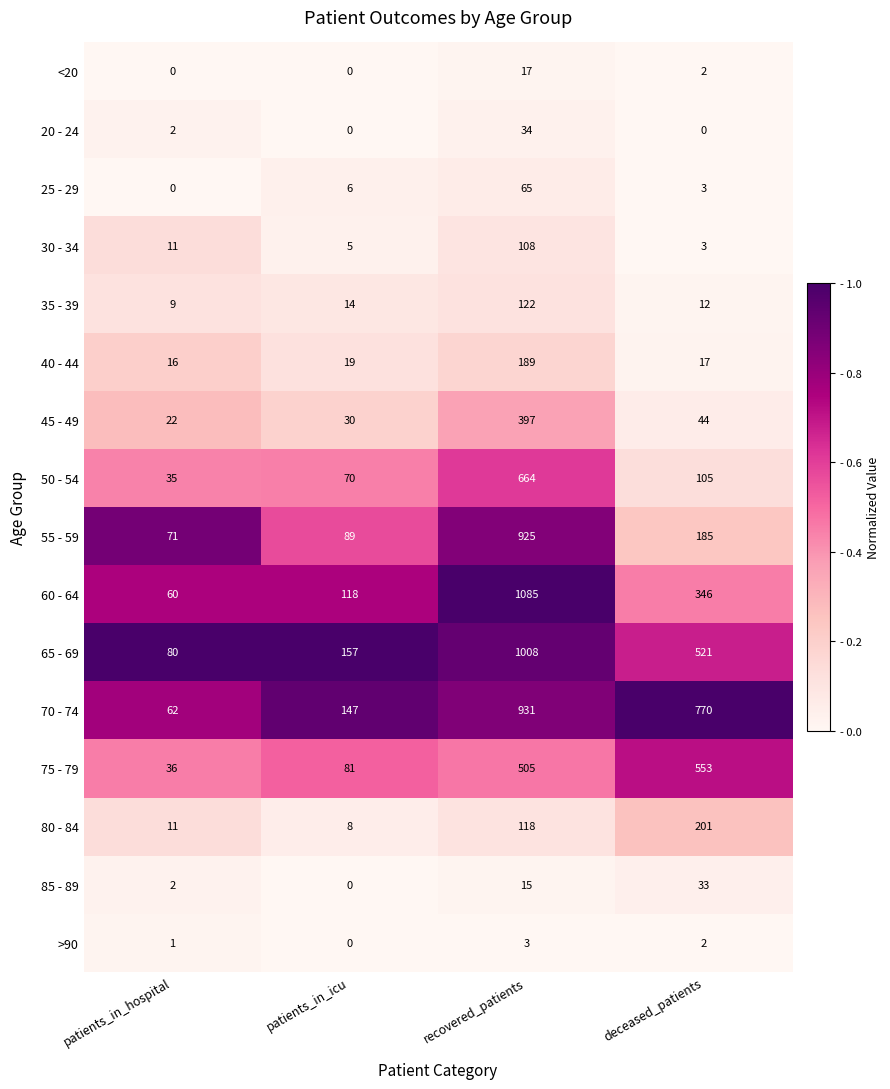

At which label does 65 - 69 first exceed 521?

recovered_patients